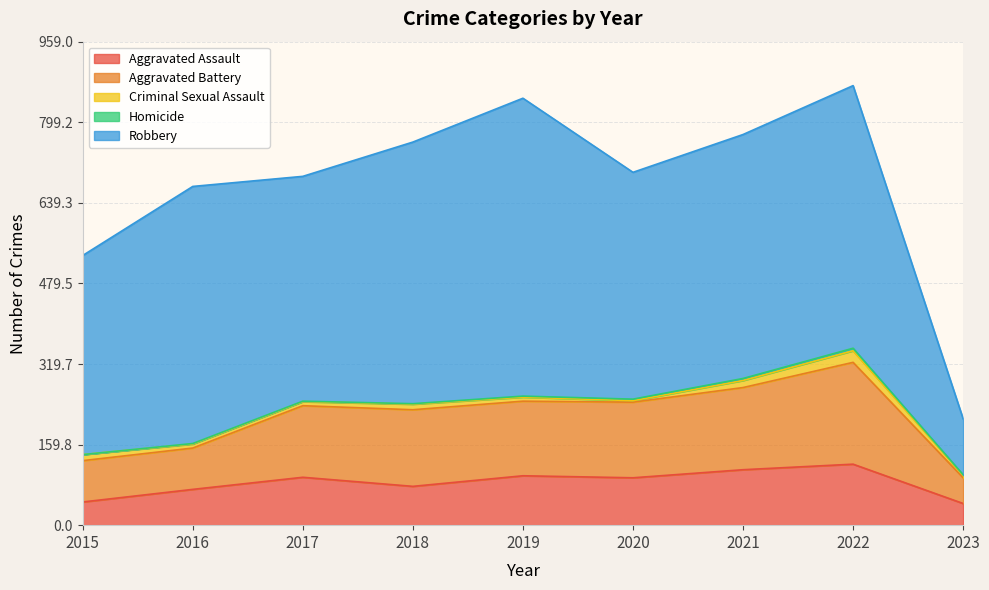

How many values in the Aggravated Battery series are below 148?

4